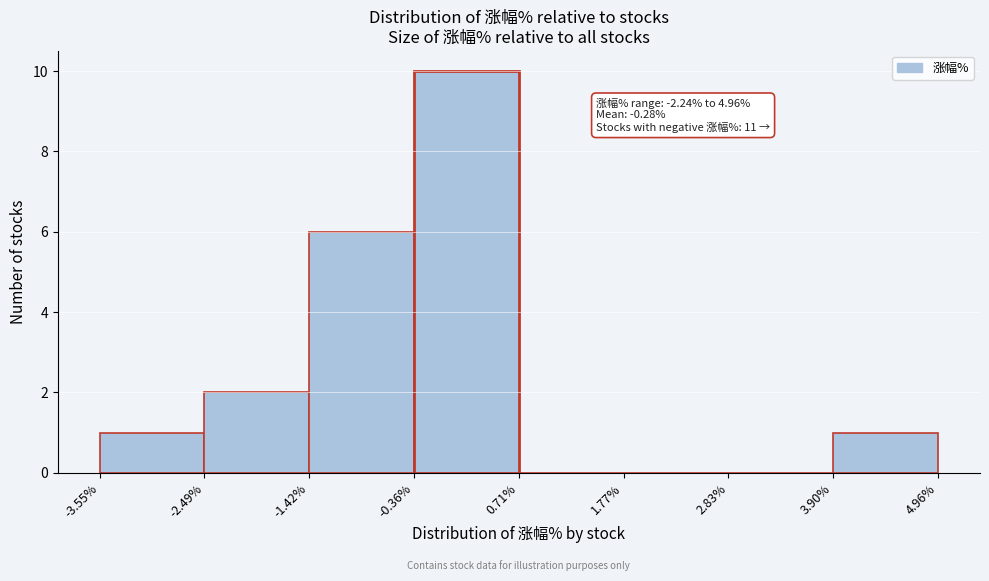

Over which range of the x-axis is the bar tallest?

-0.36% to 0.71%